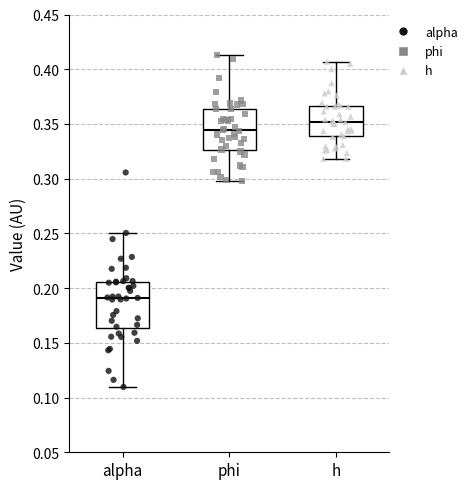

Reading left to right, transcribe this box plot: for each box, give where its median line is, the range the box spans, and where its two whiskers end, as read against the y-axis. The values are not printed on the chart, so give them approximately, as read against the axis.

alpha: median 0.190, box 0.165 to 0.205, whiskers 0.110 to 0.250
phi: median 0.345, box 0.325 to 0.365, whiskers 0.300 to 0.415
h: median 0.350, box 0.340 to 0.365, whiskers 0.320 to 0.405